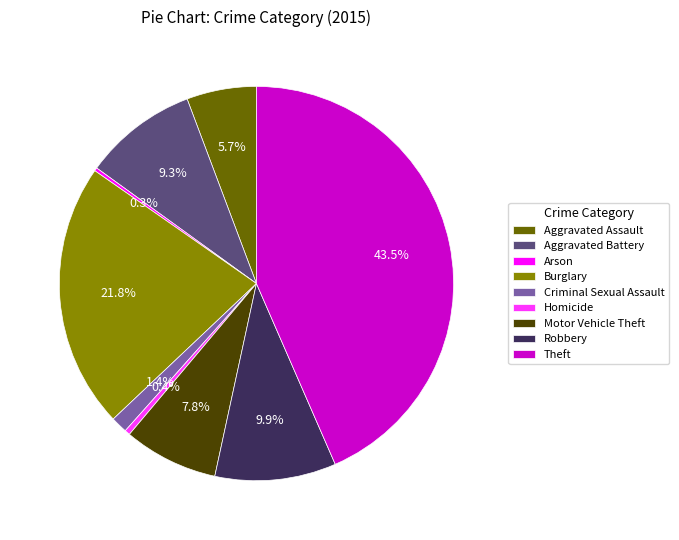

Does any single category account for the majority?

No